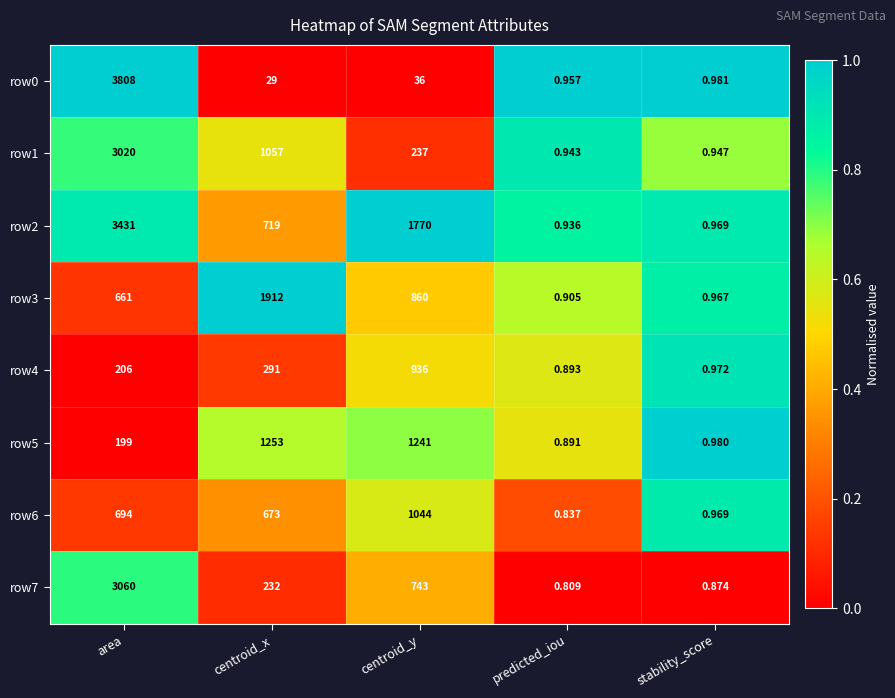

At which label does row2 first exceed 719?

area